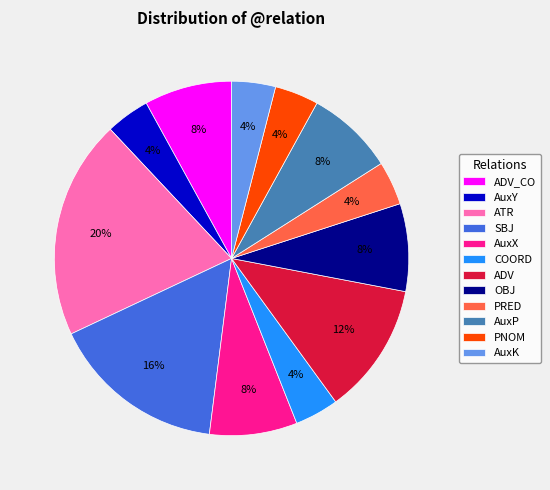

Do ATR and AuxX together represent more than half of the pie?

No